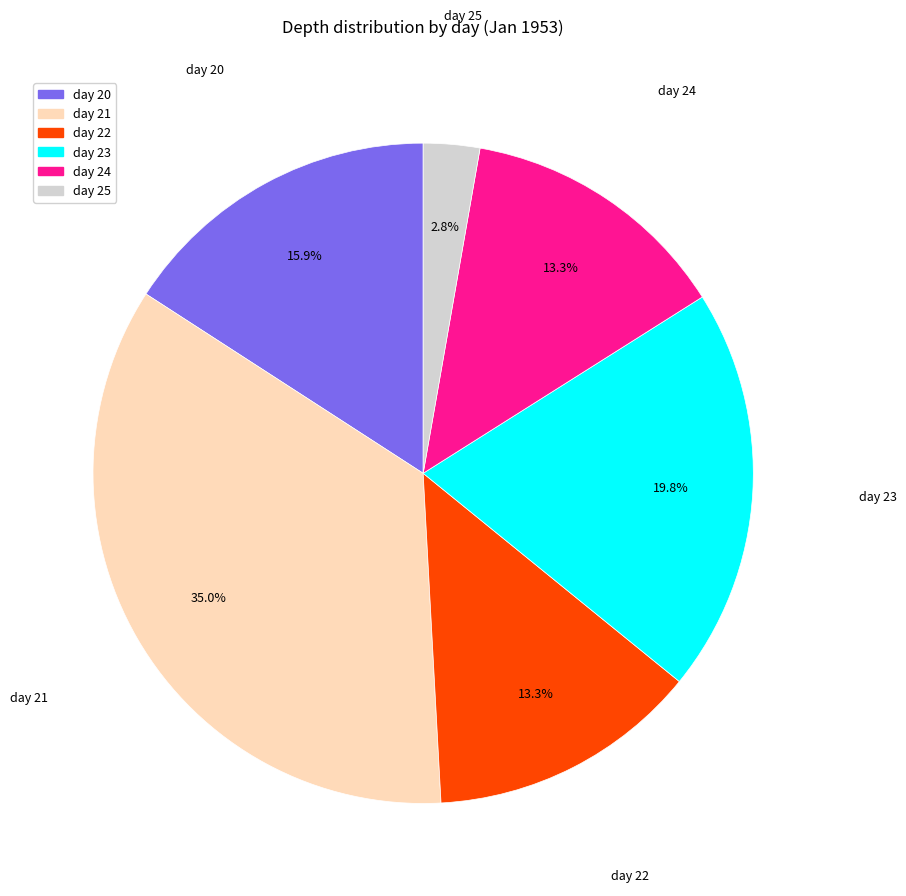

Does any single category account for the majority?

No